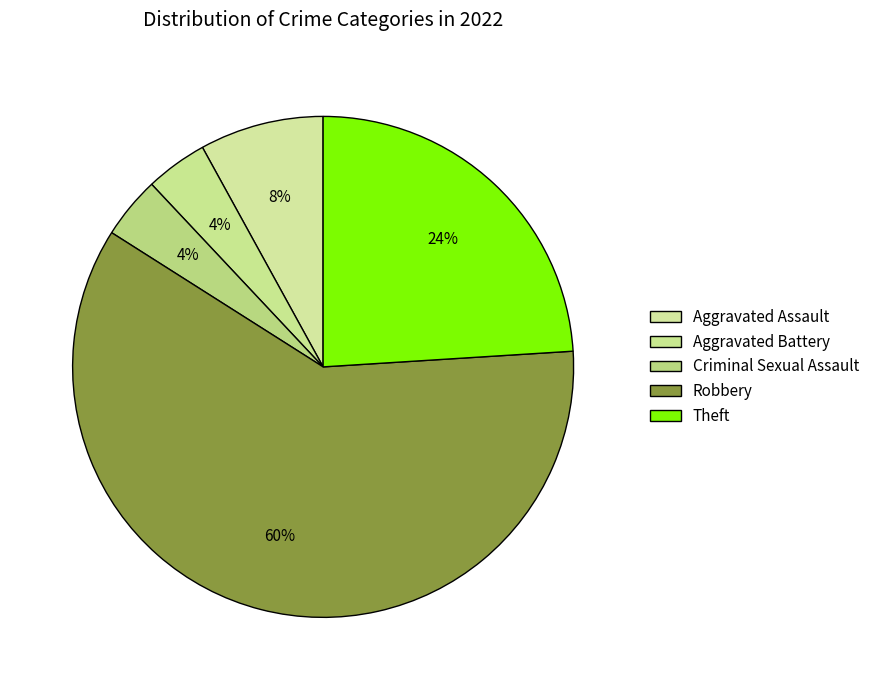

Count the number of slices in the pie.

5